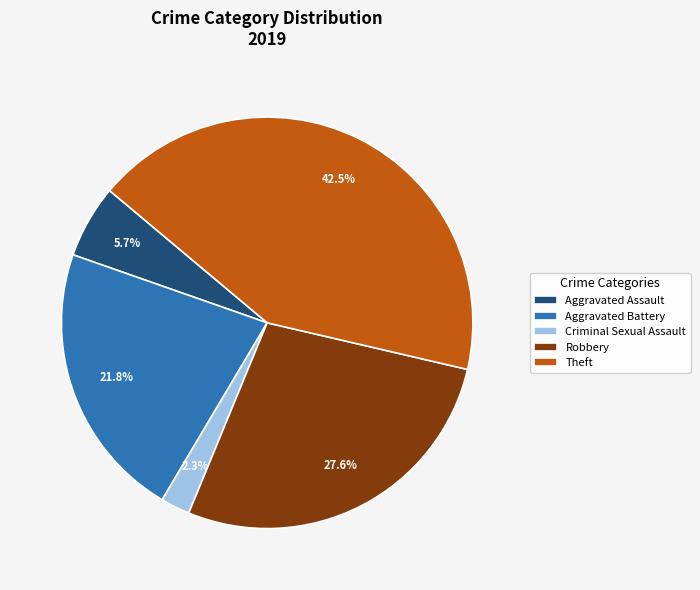

Which has a higher value, Robbery or Aggravated Assault?

Robbery